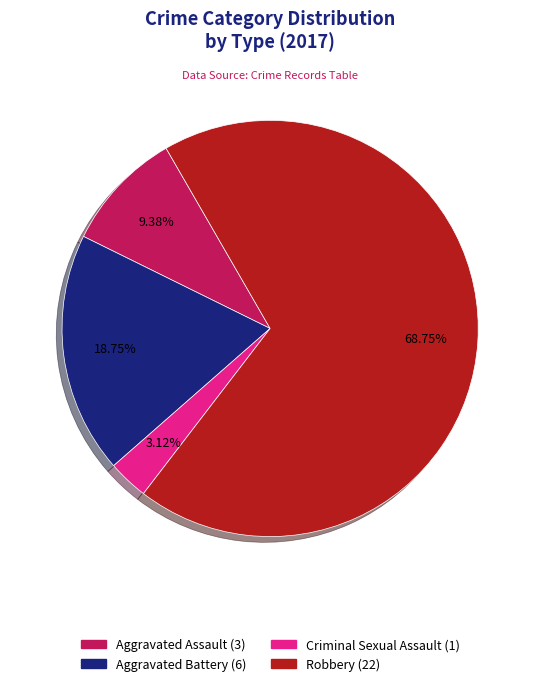

Does Robbery represent more than half of the total?

Yes